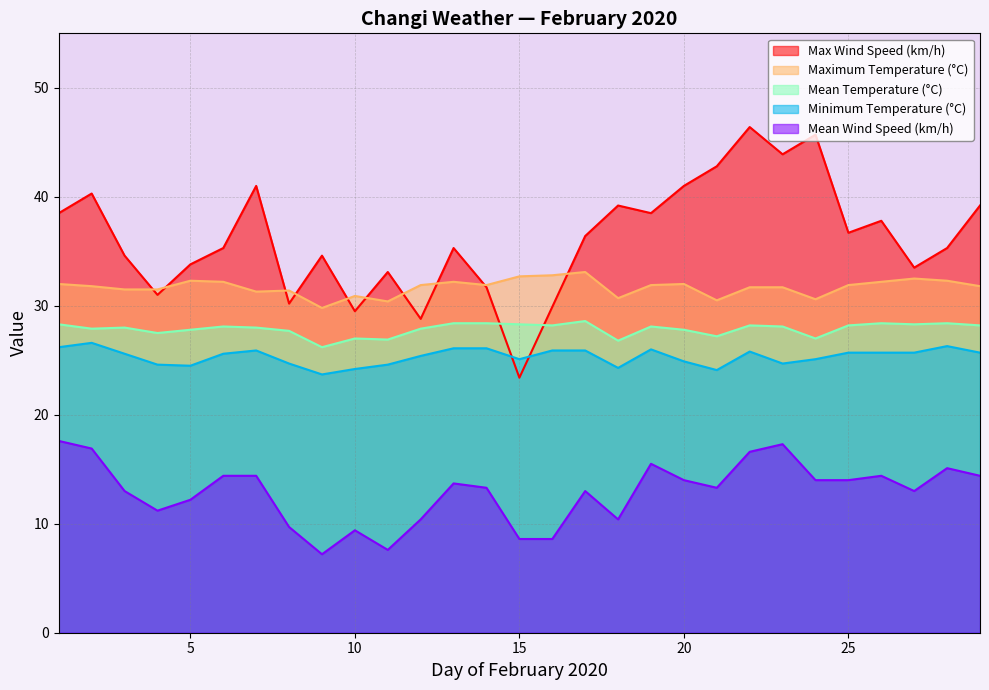

Does the chart display data point markers on the line(s)?

No